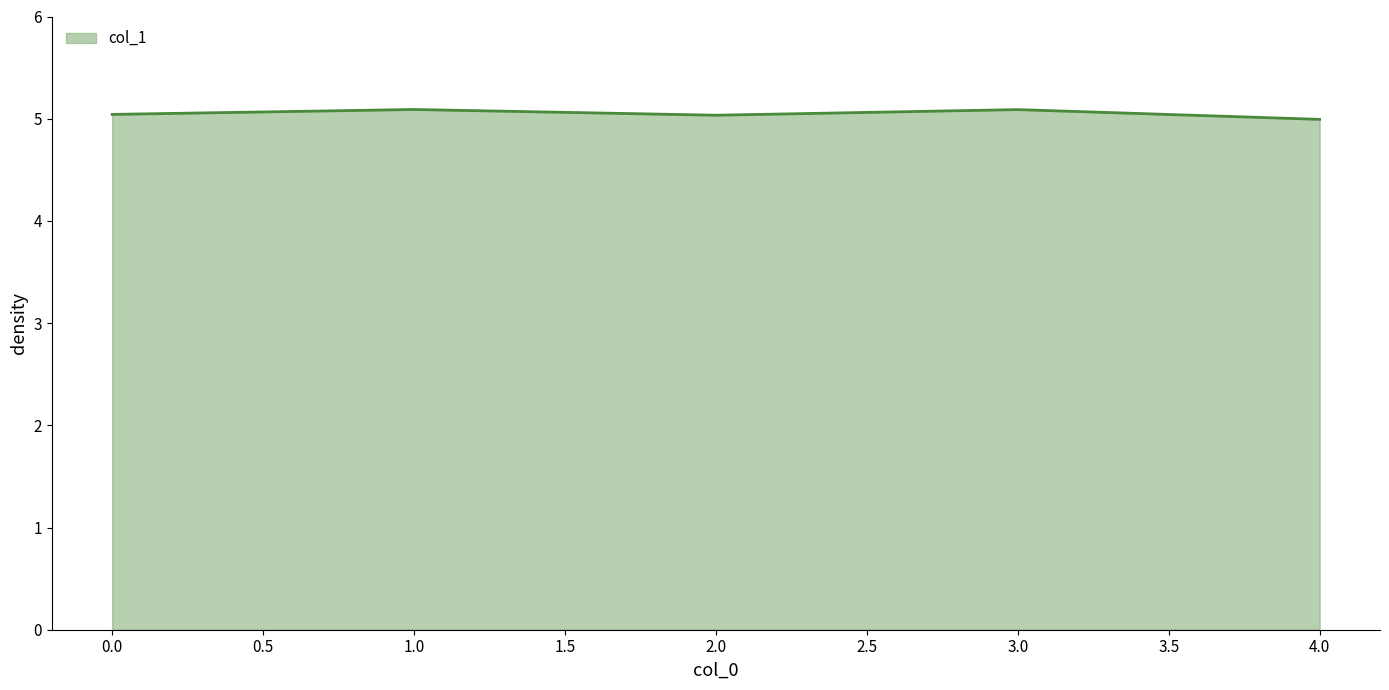

Does the chart have visible grid lines?

No